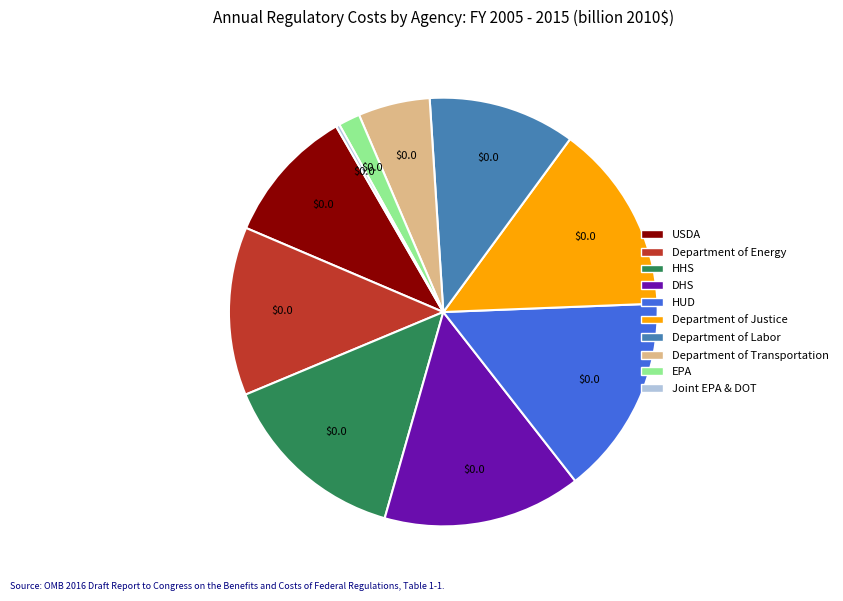

Is there any slice that represents more than half of the pie?

No